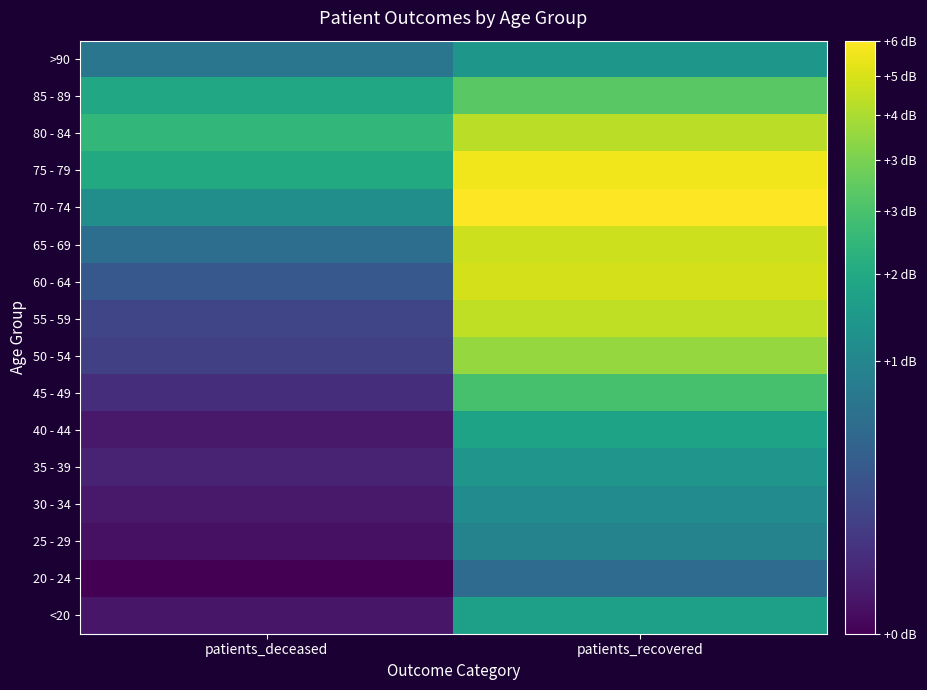

What is the greatest value displayed?

2296